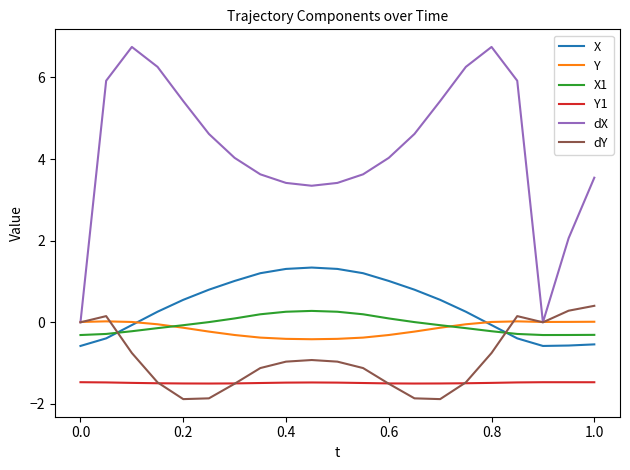

True or false: Y and Y1 intersect in this chart.

False